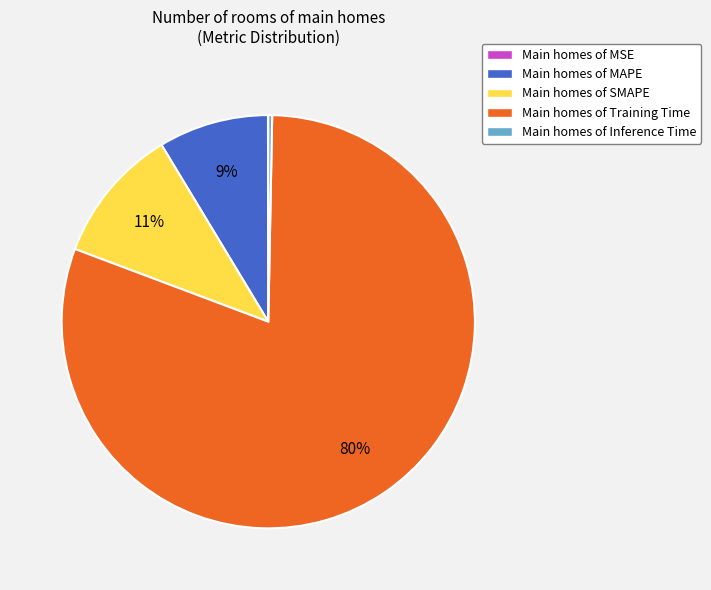

The Main homes of Inference Time slice represents 0% of the pie. True or false?

True